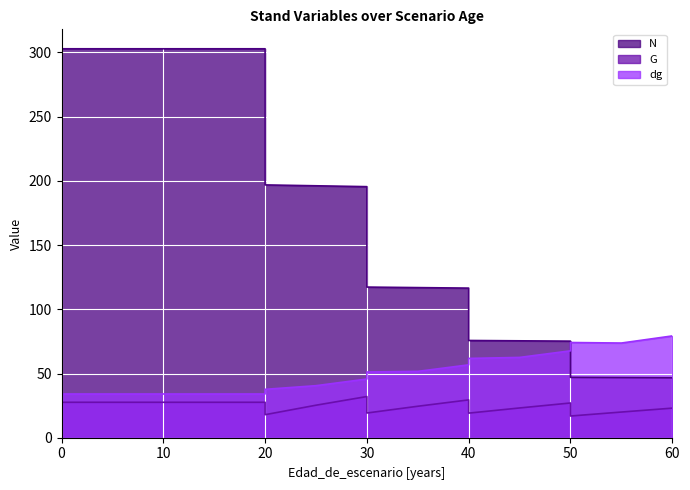

The N series shows 132.0 at 45. True or false?

False